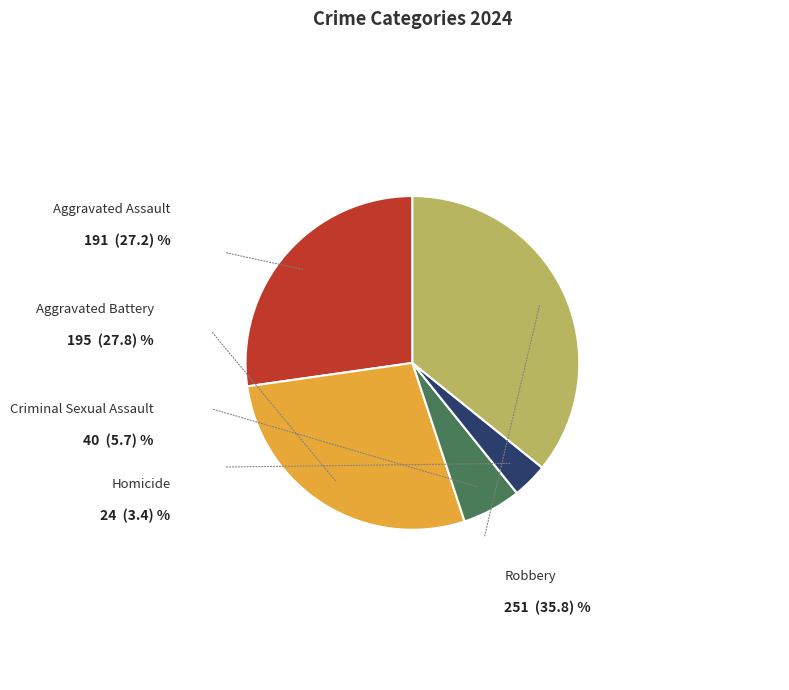

What is the largest slice in the pie chart?

Robbery